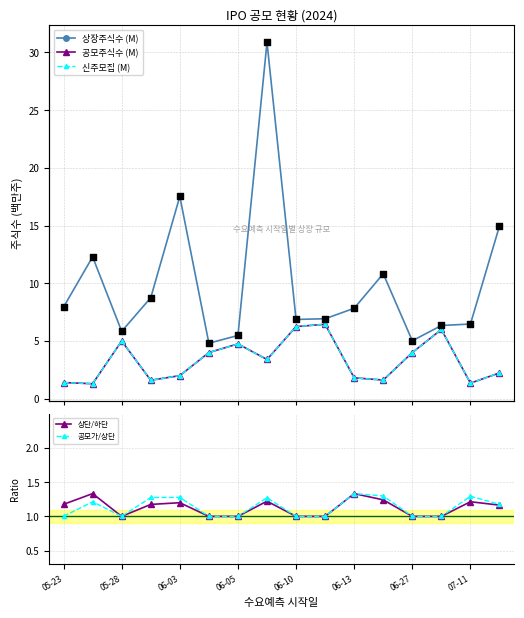

Which series reaches the minimum Y coordinate?

상단/하단